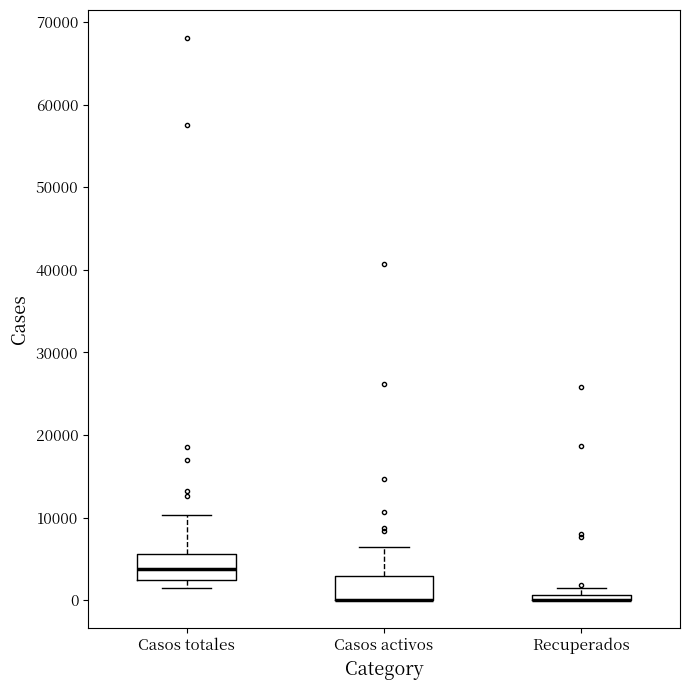

Where is the lower edge of the box for Recuperados on the y-axis? The values are not printed on the chart, so give them approximately, as read against the axis.

0